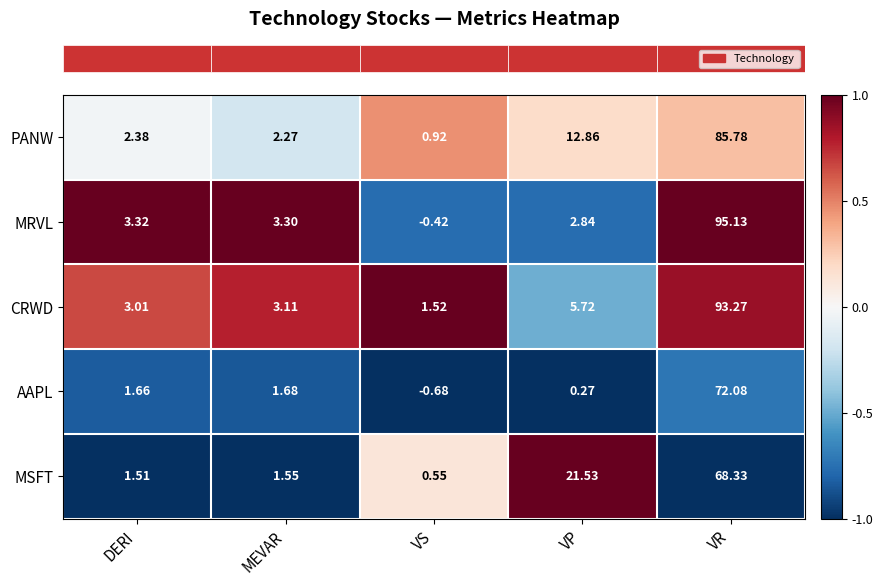

What is the difference between the highest and lowest values at VP?

21.3